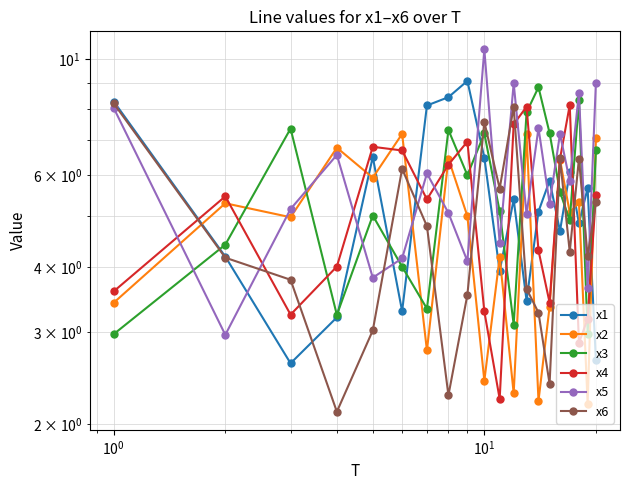

After their last crossing, which series has the higher values: x6 or x2?

x2